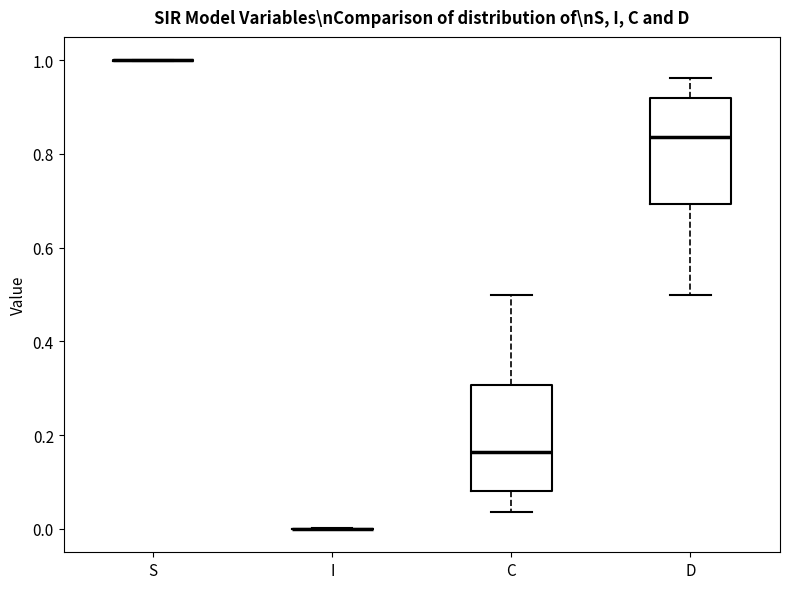

Reading left to right, read every box against the y-axis: the position of its median line, the range the box covers, and the ends of its whiskers. The values are not printed on the chart, so give them approximately, as read against the axis.

S: box collapsed to a line at 1.00, whiskers 1.00 to 1.00
I: box collapsed to a line at 0.00, whiskers 0.00 to 0.00
C: median 0.16, box 0.08 to 0.30, whiskers 0.04 to 0.50
D: median 0.84, box 0.70 to 0.92, whiskers 0.50 to 0.96